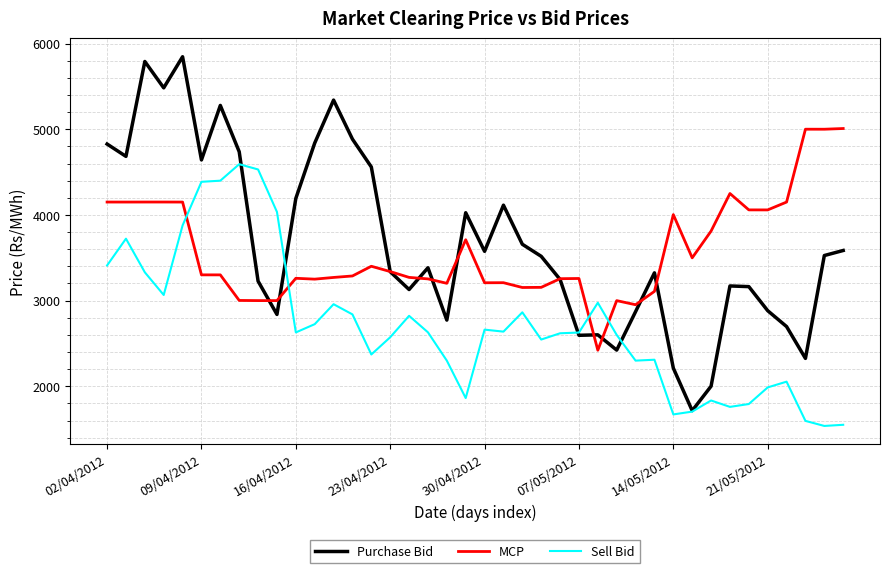

In Sell Bid, how many points are lower than both neighbors (excluding endpoints)?

10